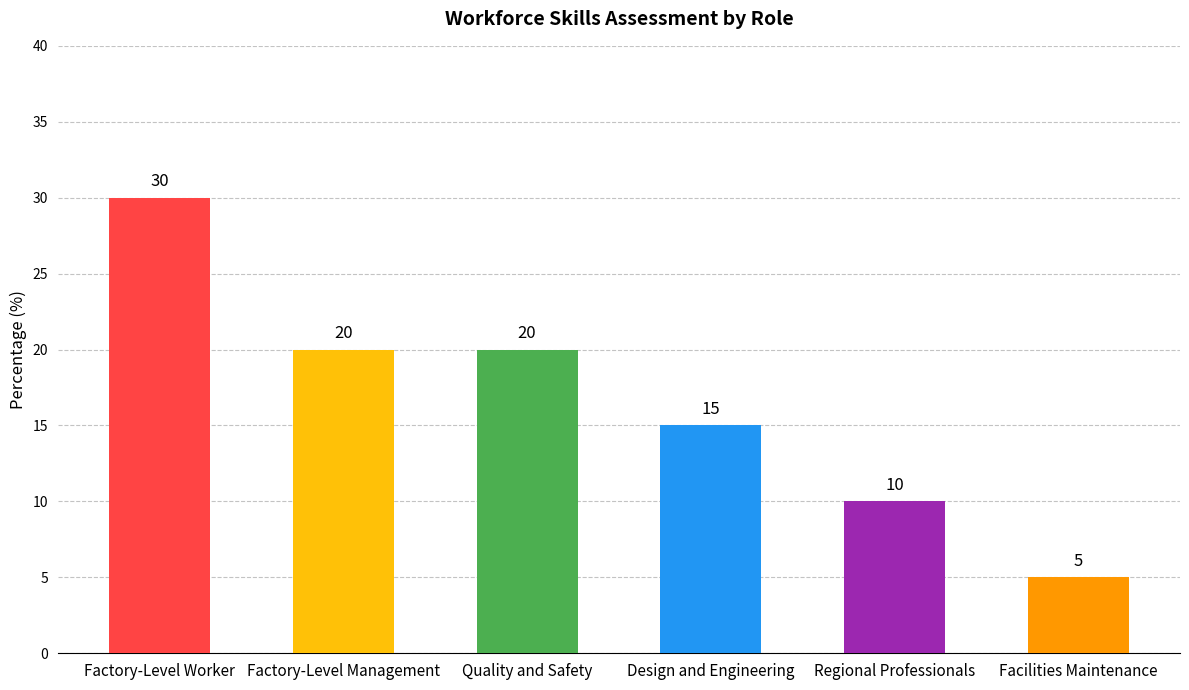

What is the sum of all values?

100